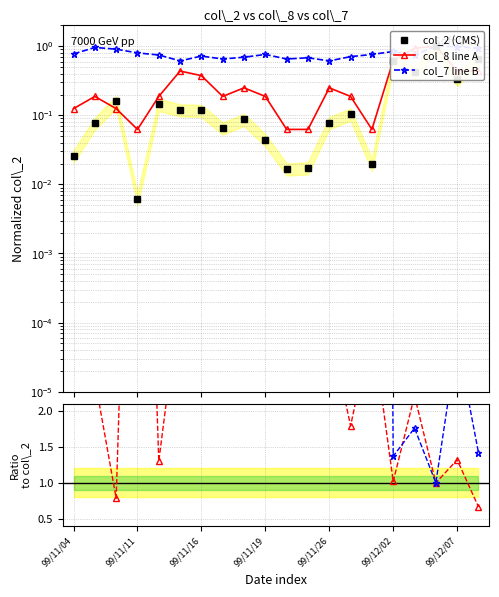

True or false: col_8 / col_2 and col_2 (CMS) intersect in this chart.

False